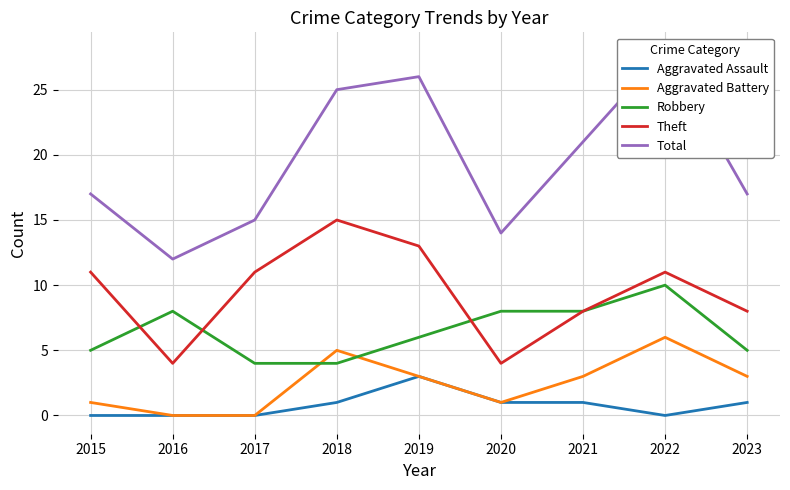

Reading left to right, what are all the values shown in this chart?

Aggravated Assault: 2015=0	2016=0	2017=0	2018=1	2019=3	2020=1	2021=1	2022=0	2023=1
Aggravated Battery: 2015=1	2016=0	2017=0	2018=5	2019=3	2020=1	2021=3	2022=6	2023=3
Robbery: 2015=5	2016=8	2017=4	2018=4	2019=6	2020=8	2021=8	2022=10	2023=5
Theft: 2015=11	2016=4	2017=11	2018=15	2019=13	2020=4	2021=8	2022=11	2023=8
Total: 2015=17	2016=12	2017=15	2018=25	2019=26	2020=14	2021=21	2022=28	2023=17